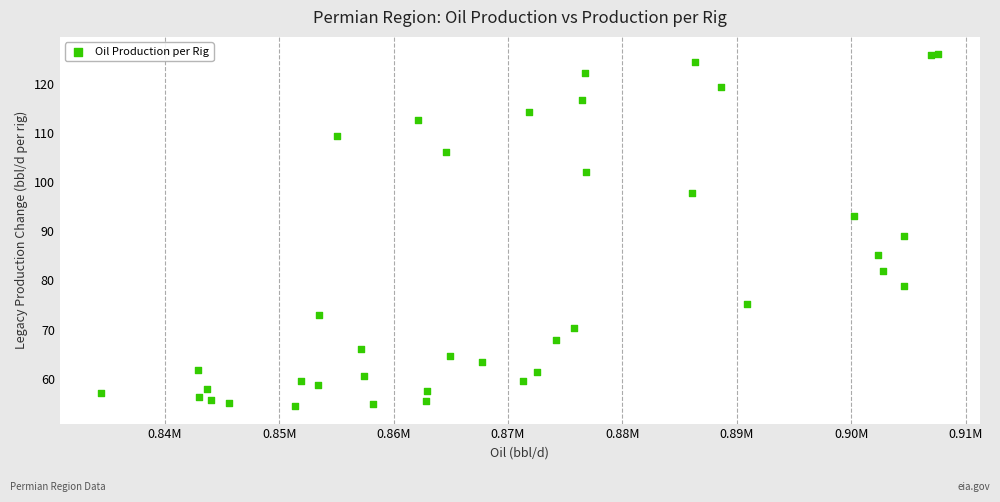

What Y value in the scatter plot is closest to 90?

89.0